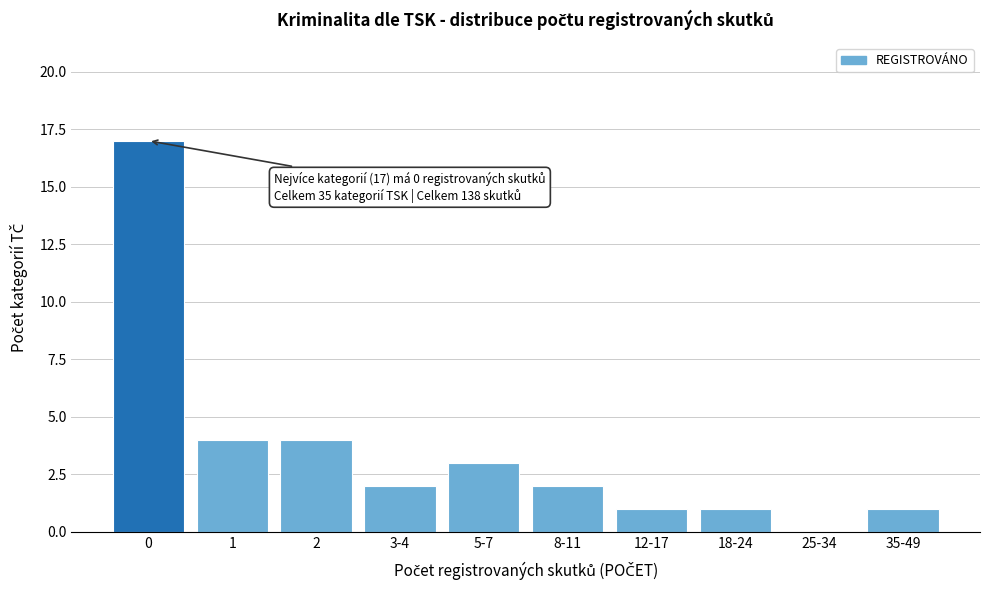

Reading left to right, what are all the values shown in this chart?

0=17	1=4	2=4	3-4=2	5-7=3	8-11=2	12-17=1	18-24=1	25-34=0	35-49=1